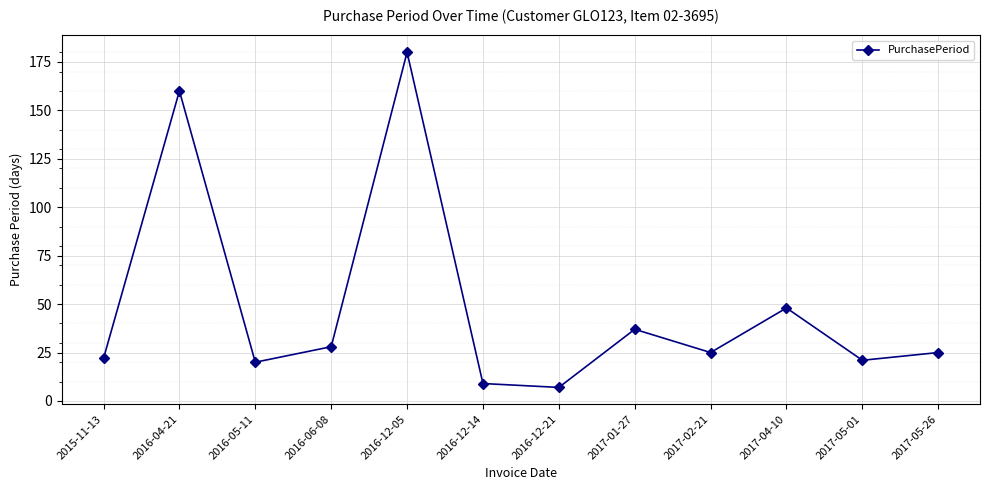

At which label is the value closest to 93?

2017-04-10